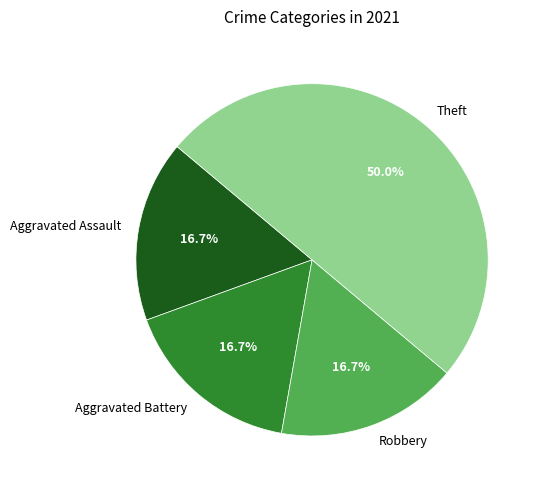

Is Robbery the majority of the pie?

No